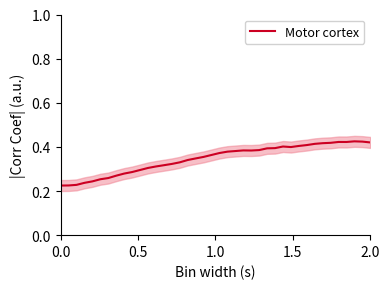

What is the sum of all values?

13.8